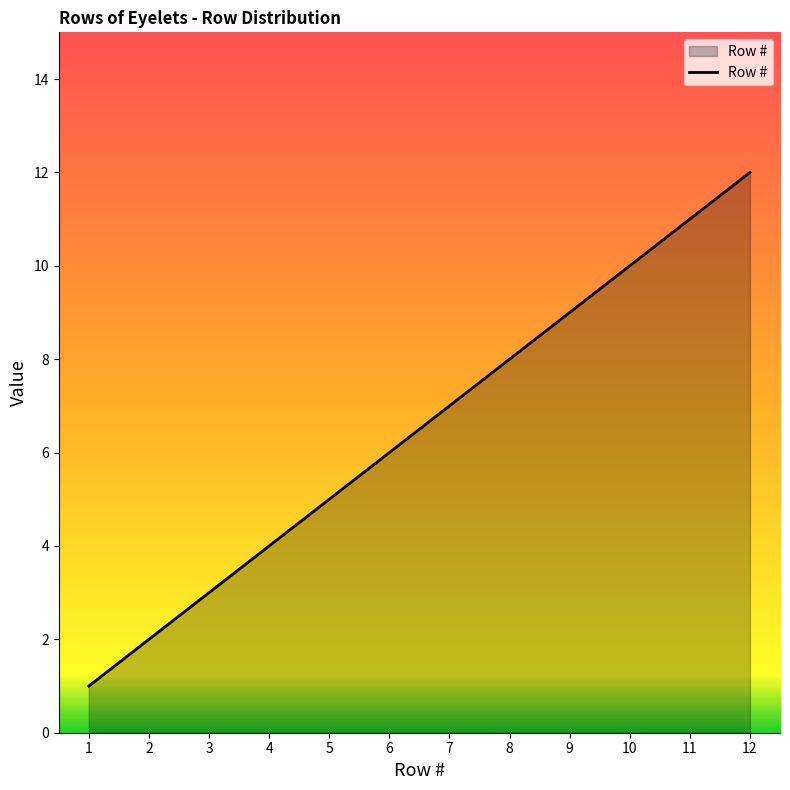

List the labels in order of value, smallest first.

1, 2, 3, 4, 5, 6, 7, 8, 9, 10, 11, 12